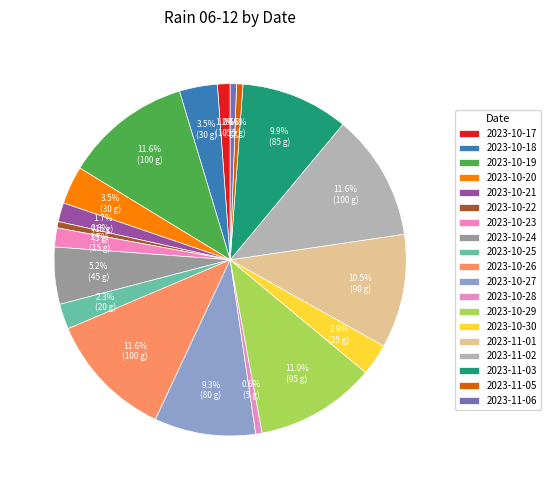

To the nearest percent, what is the average slice percentage?

5%